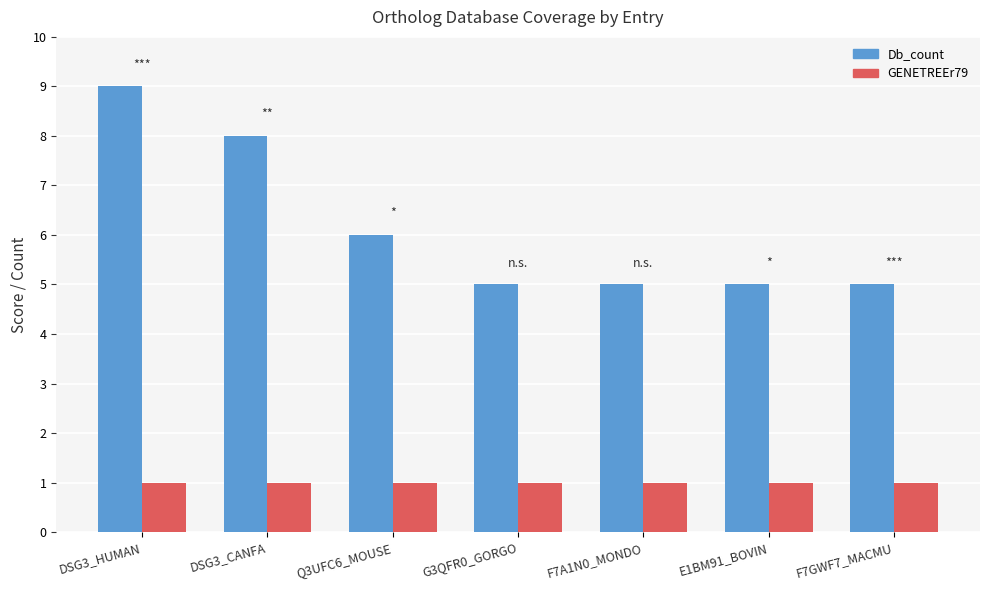

Read the Db_count value at DSG3_HUMAN.

9